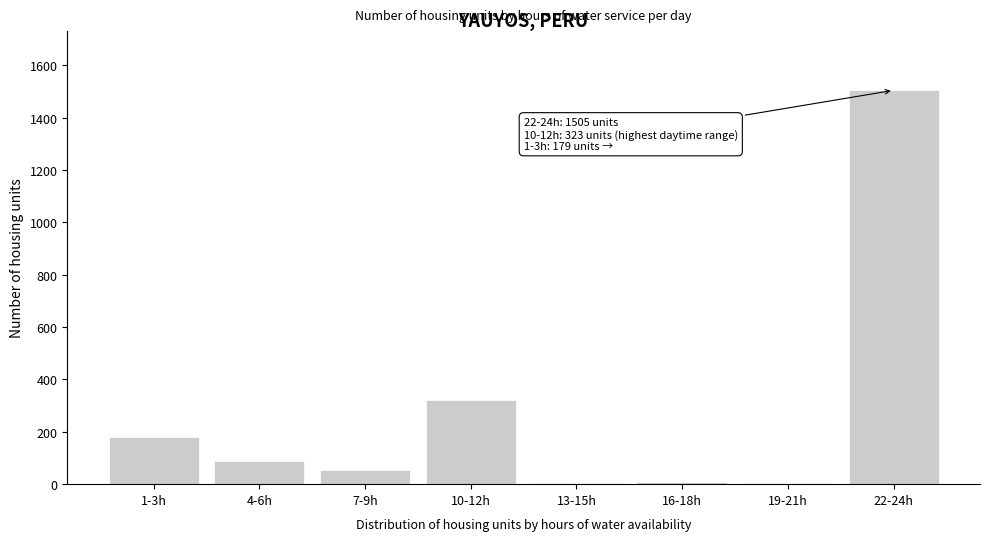

The value at 1-3h is 296. True or false?

False